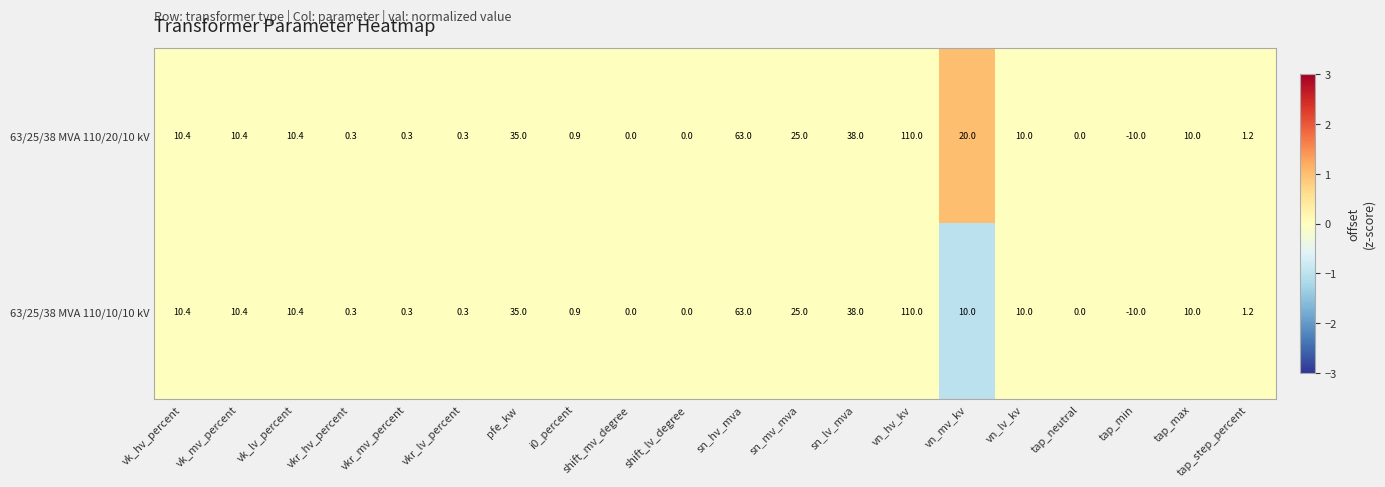

At which label does 63/25/38 MVA 110/20/10 kV first exceed 10?

vk_hv_percent